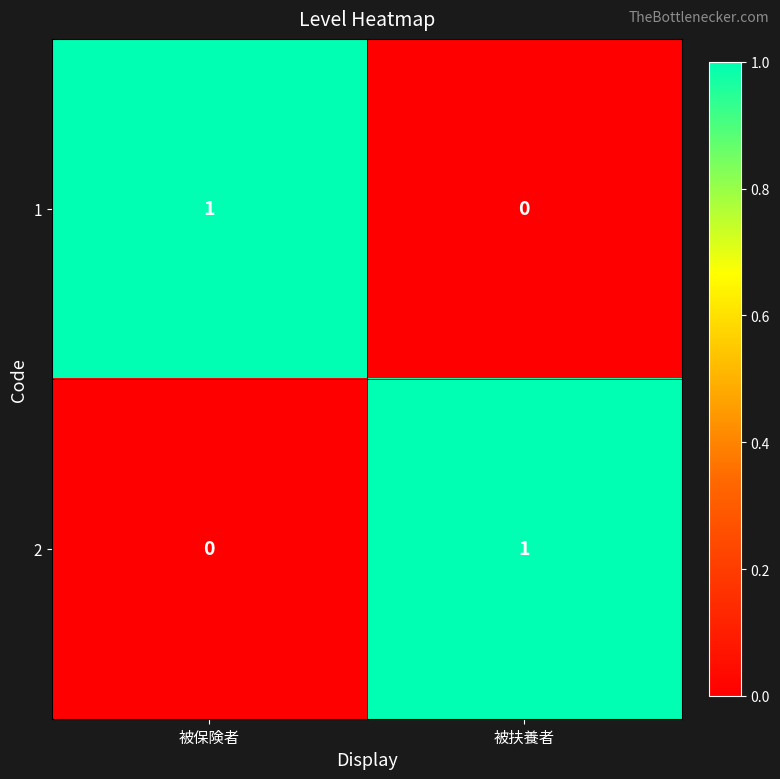

Reading left to right, transcribe all the data shown in this chart.

1: 1	0
2: 0	1